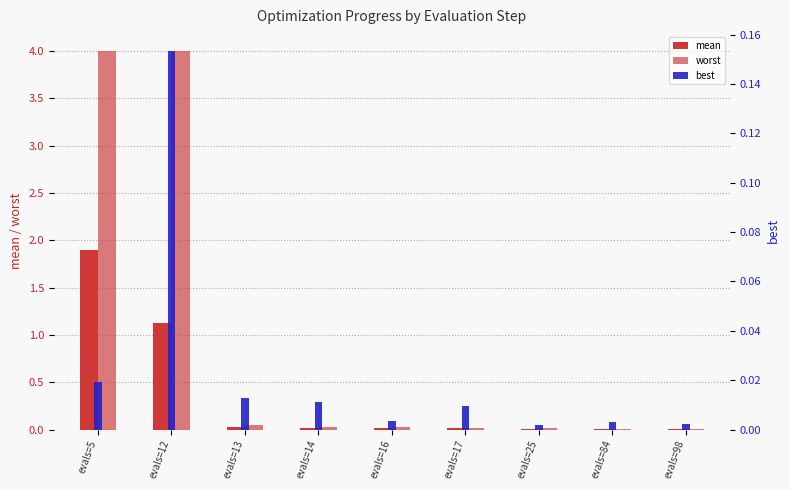

Does the chart contain any negative values?

No